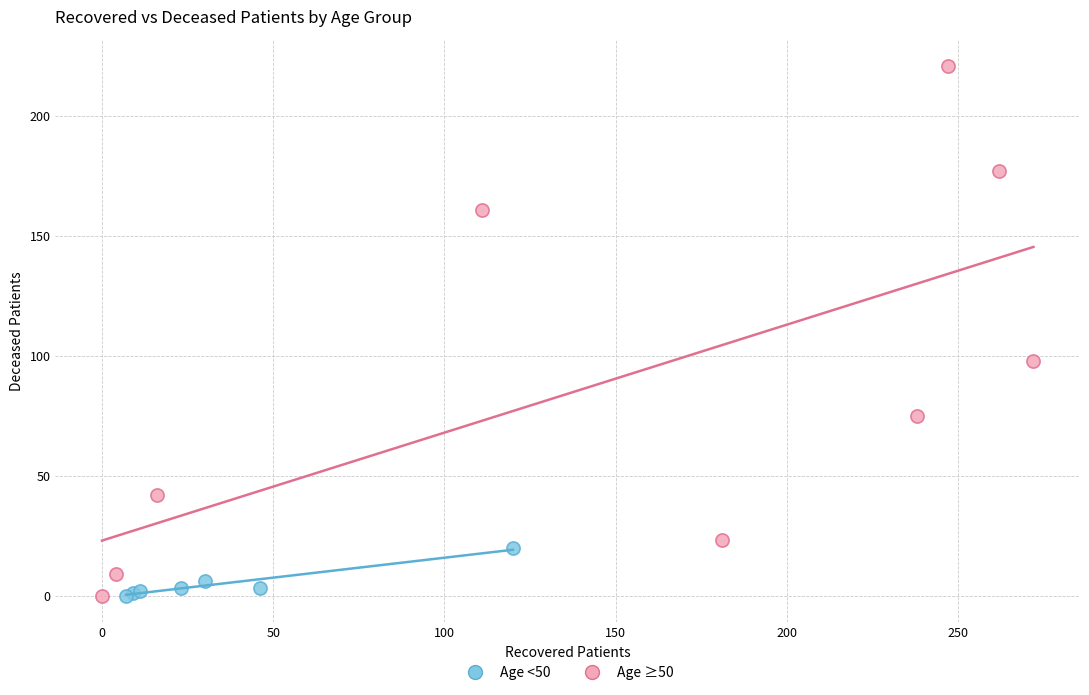

Which series contains the highest Y value?

Age ≥50